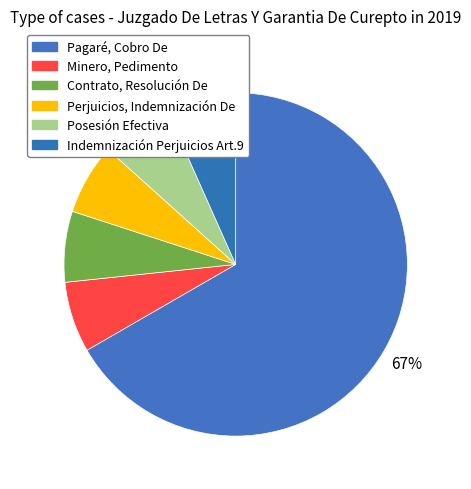

To the nearest percent, what is the average slice percentage?

17%